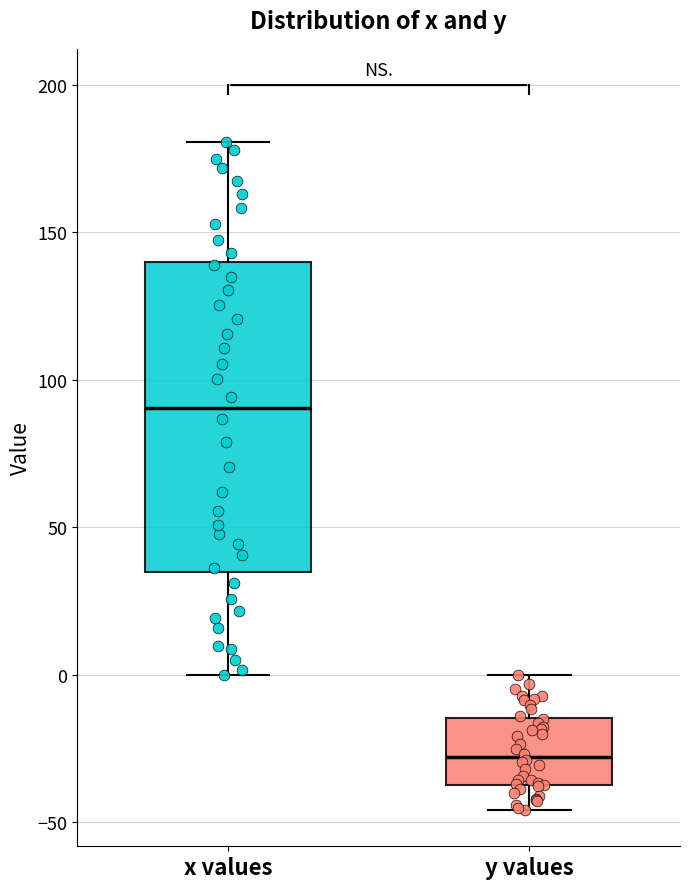

Where is the upper edge of the box for x values on the y-axis? The values are not printed on the chart, so give them approximately, as read against the axis.

140